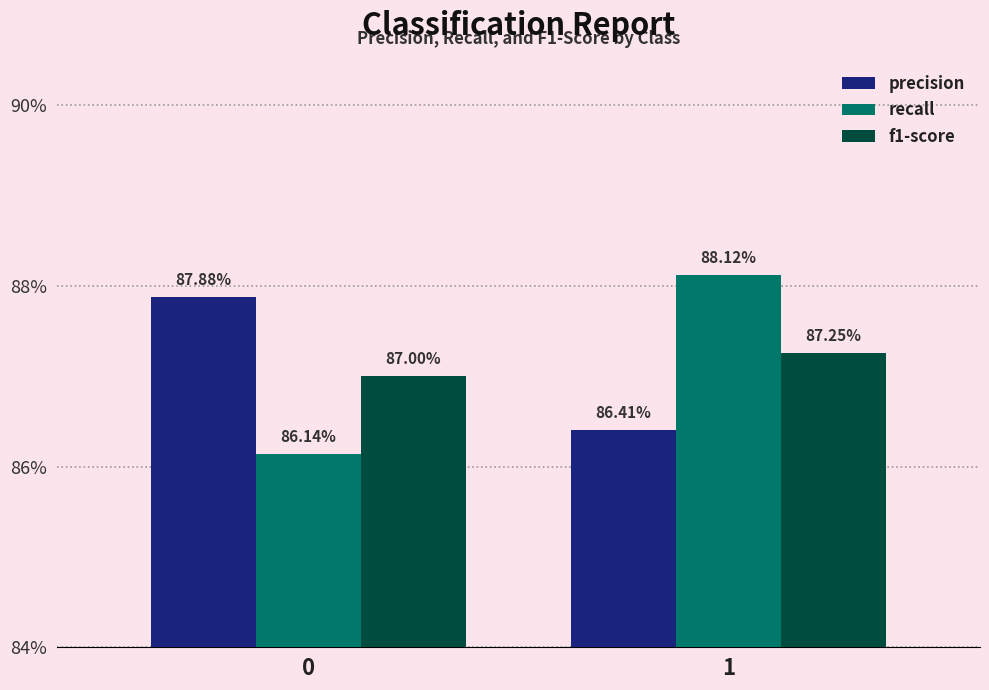

The value of precision at 1 is 1.3. True or false?

False